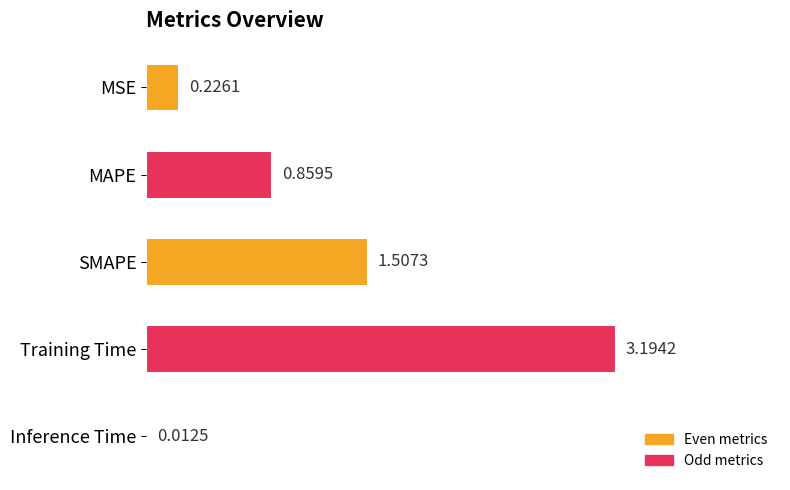

At which label is the value closest to 1?

MAPE